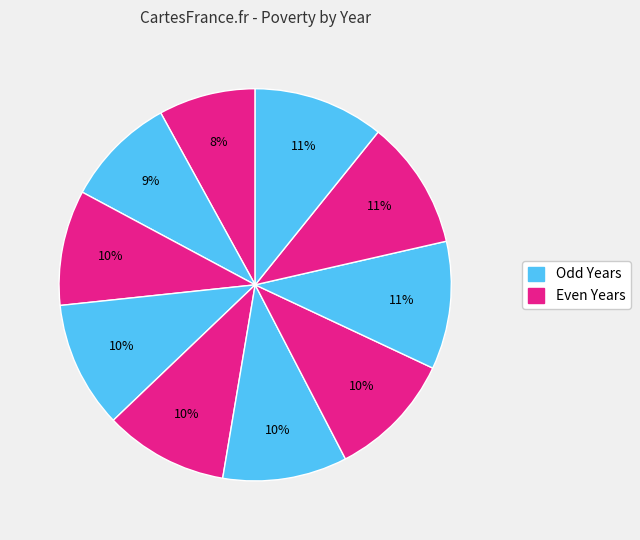

Rank the categories by value from lowest to highest.

2012, 2013, 2014, 2016, 2017, 2018, 2015, 2019, 2020, 2021